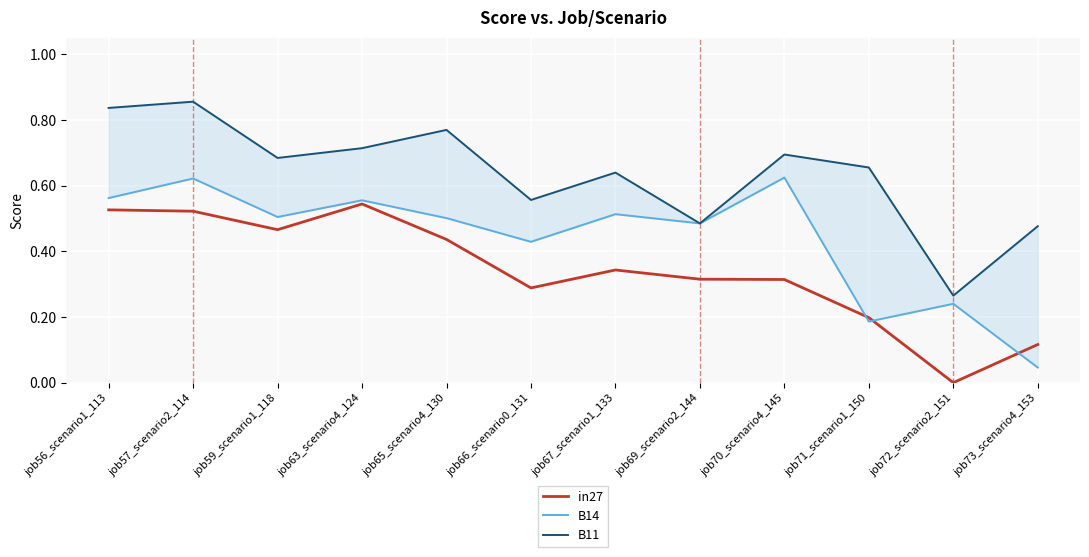

At which category is the sum across all series the highest?

job57_scenario2_114